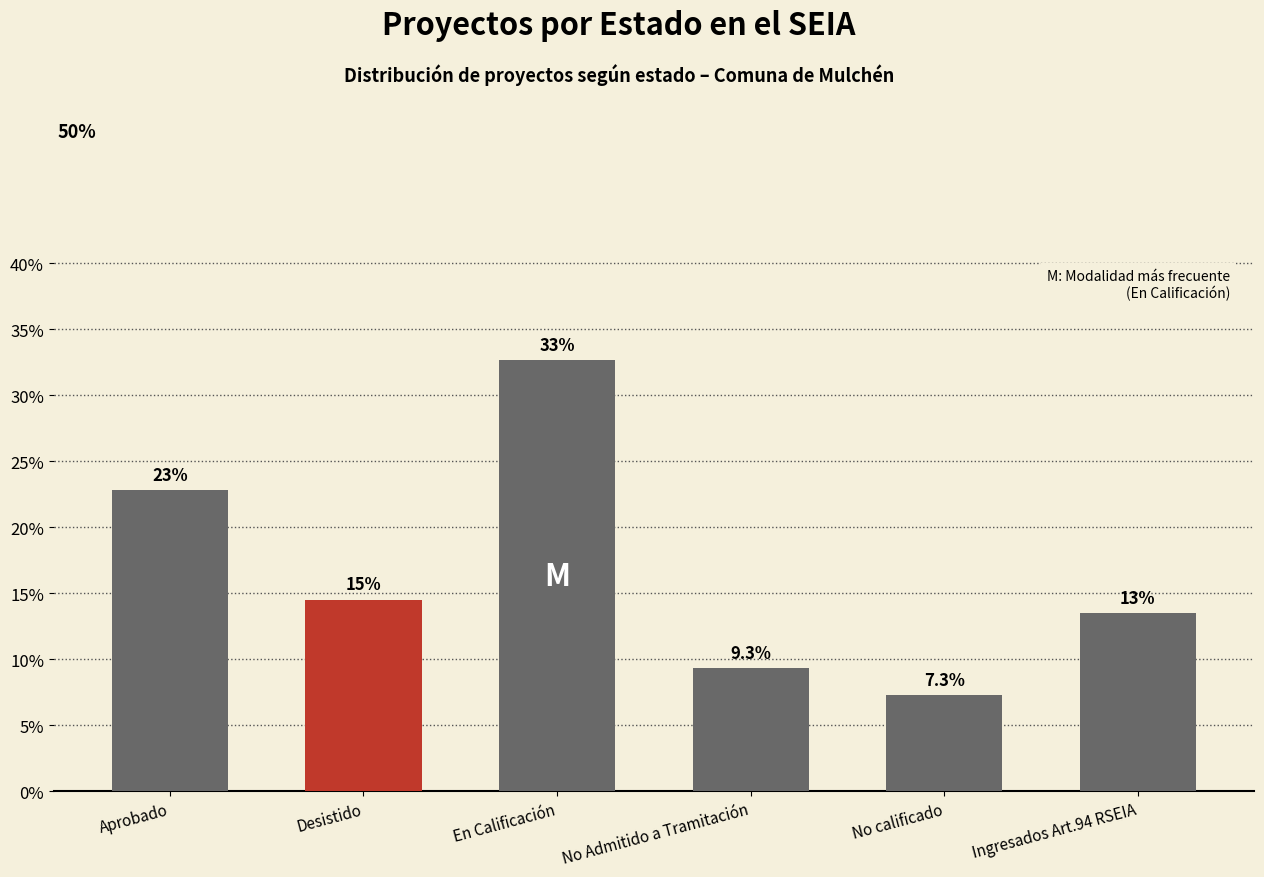

What is the minimum value shown in the chart?

7.3